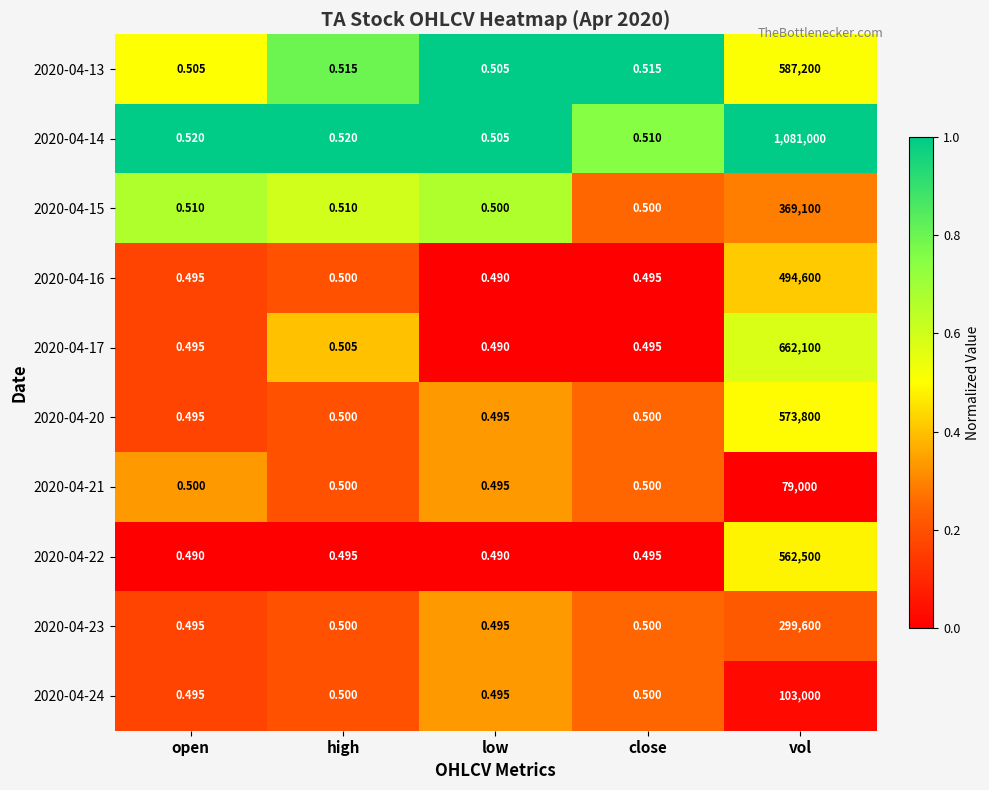

At which label is 2020-04-17 closest to 331050?

high